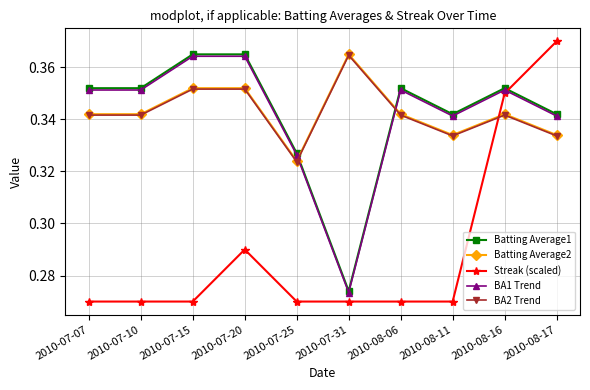

True or false: BA2 Trend has a value of 0.6 at 2010-07-10.

False